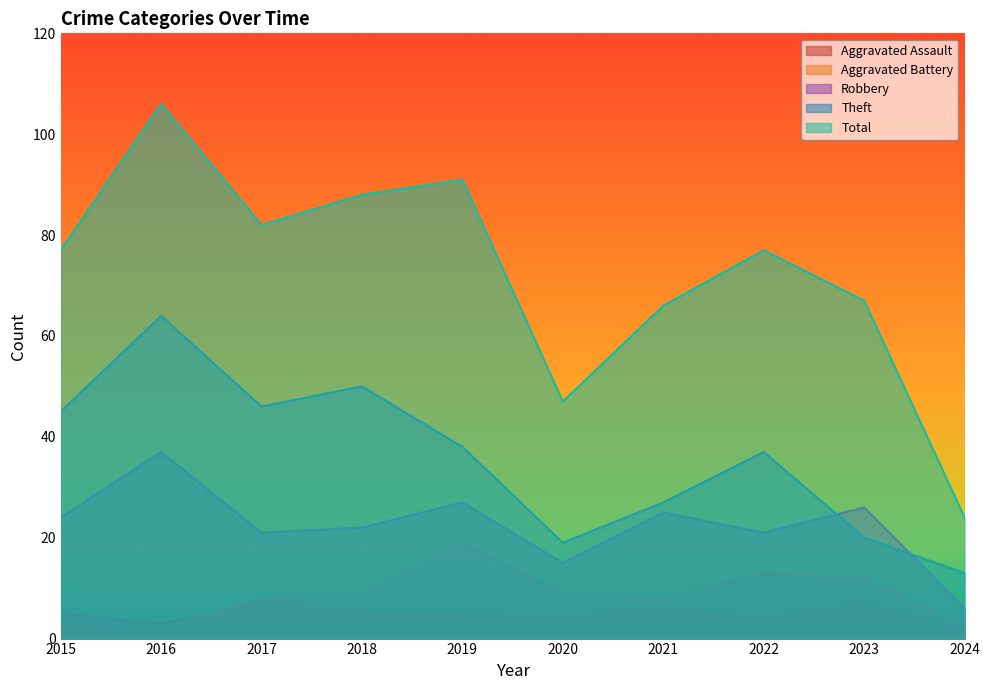

How many interior local valleys does the Theft series have?

2